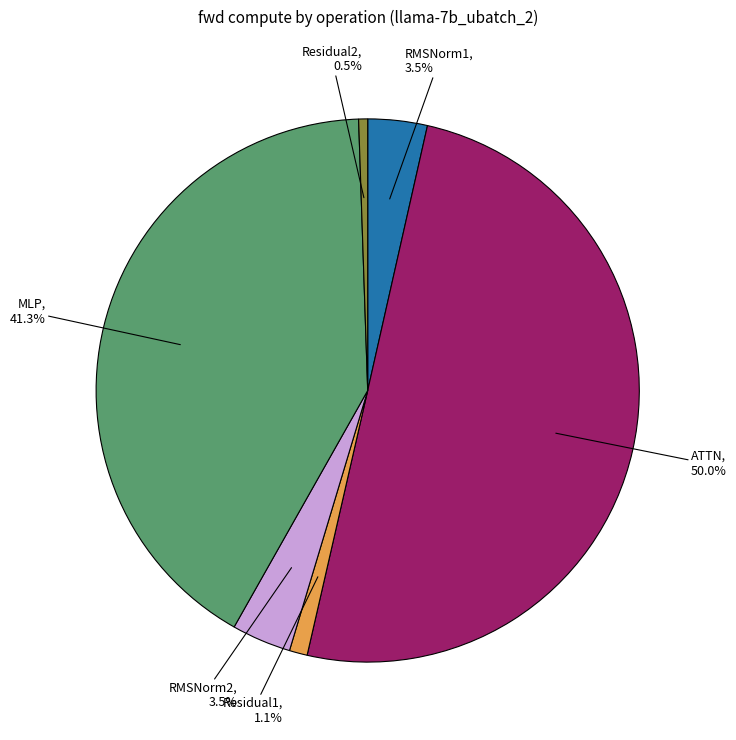

Between RMSNorm2 and Residual1, which is larger?

RMSNorm2